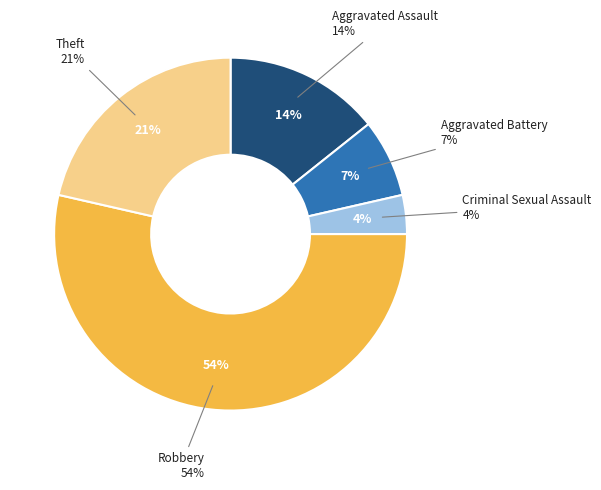

Is it true that Criminal Sexual Assault is 1% of the pie?

False